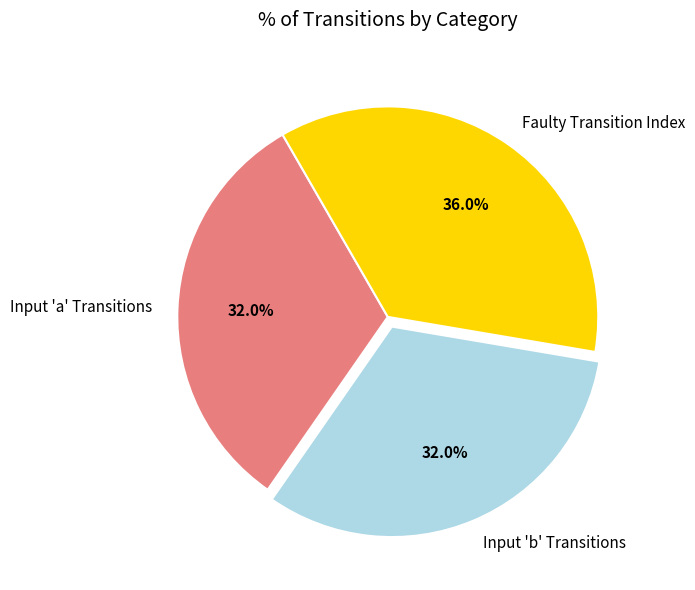

Which slice is the largest?

Faulty Transition Index